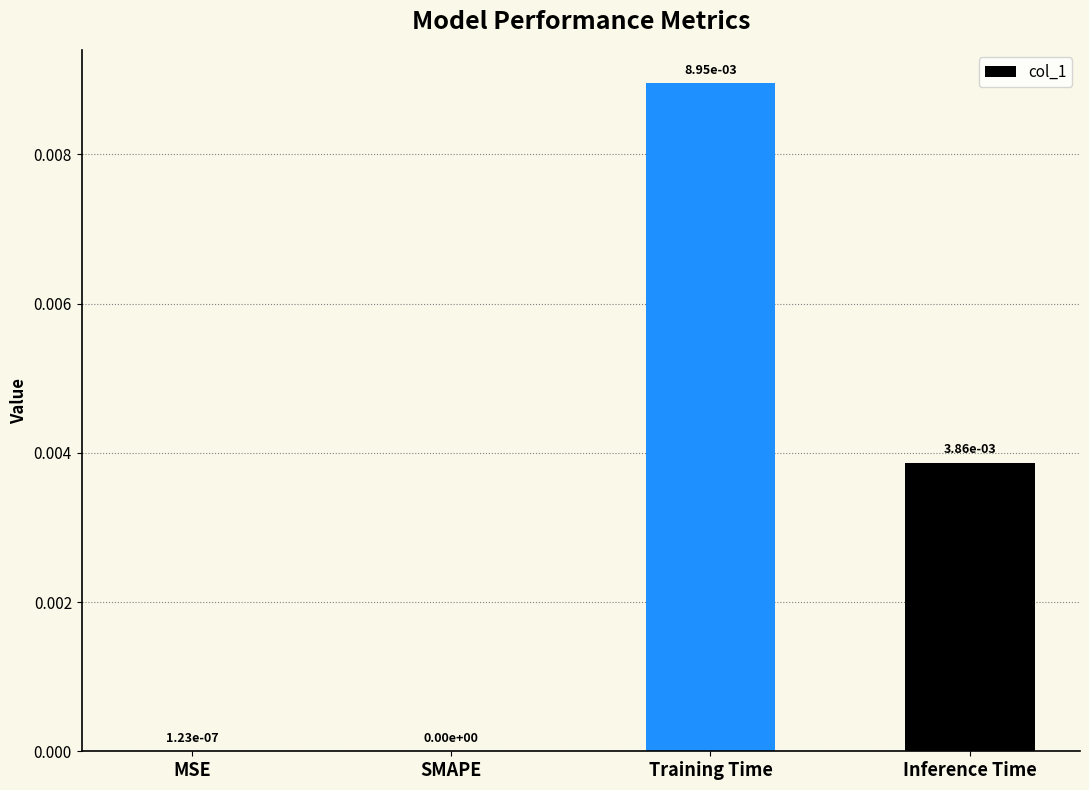

True or false: the data shows 0.0 at MSE.

True